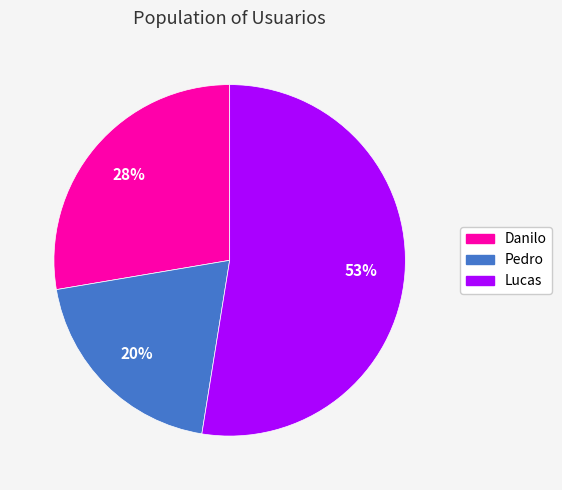

What percentage is the Danilo slice, to the nearest percent?

28%